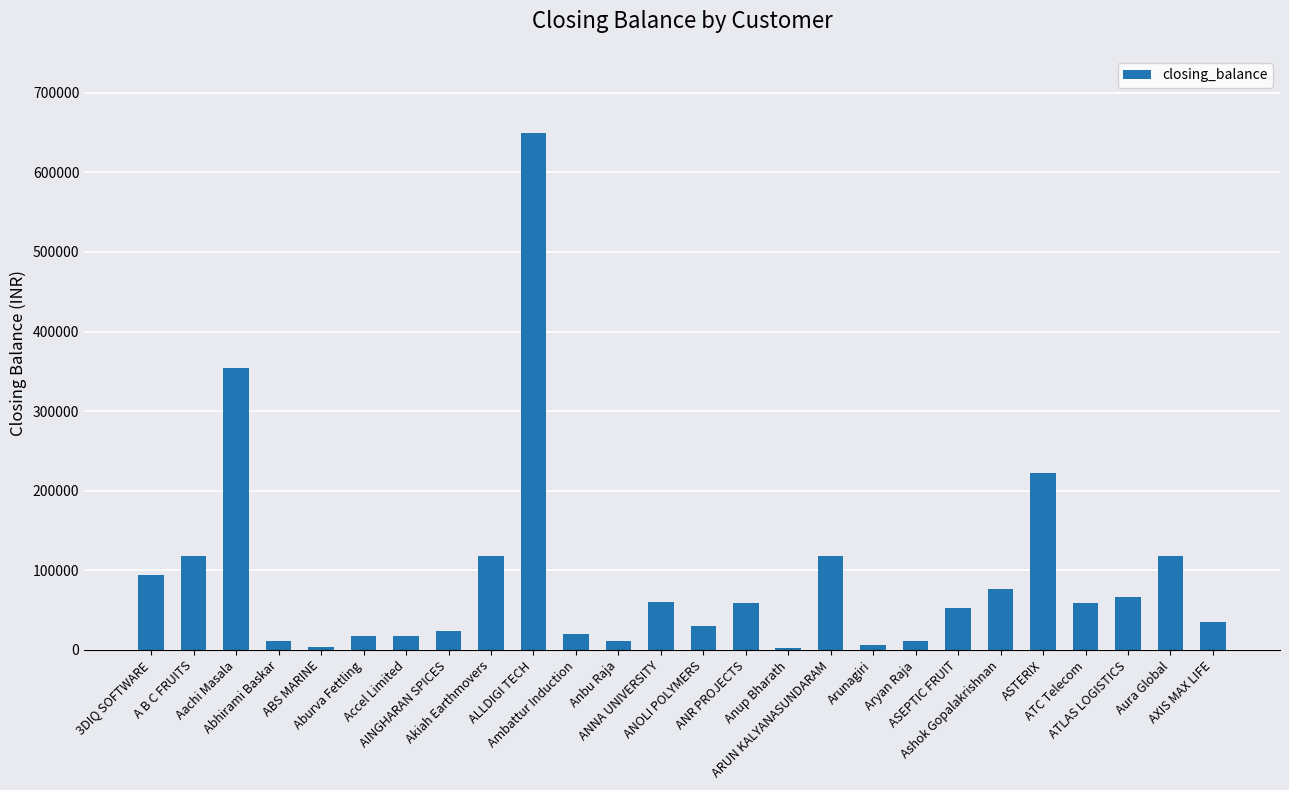

What is the label of the 16th bar from the right?

Ambattur Induction